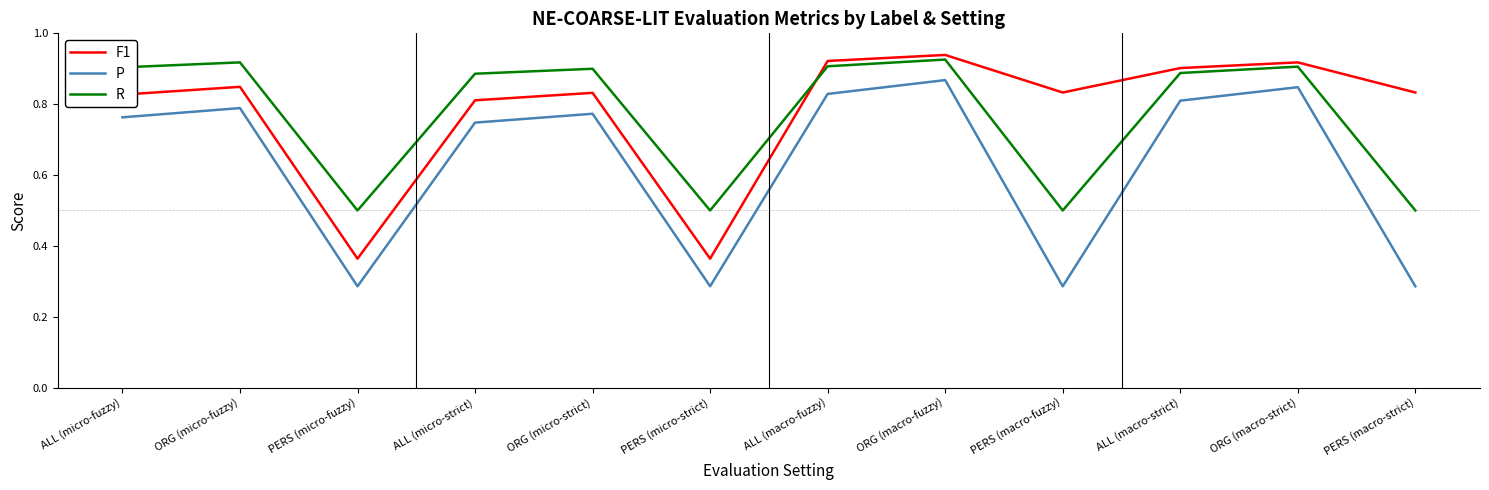

In R, how many points are lower than both neighbors (excluding endpoints)?

3